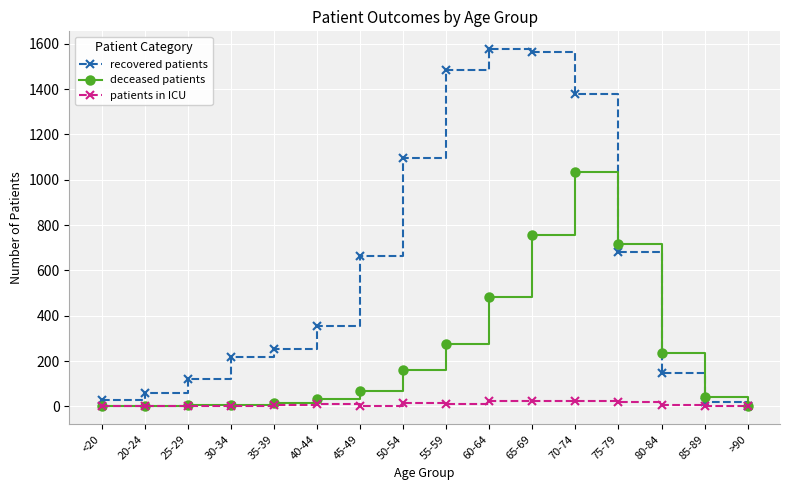

At which label does recovered patients reach its minimum?

>90